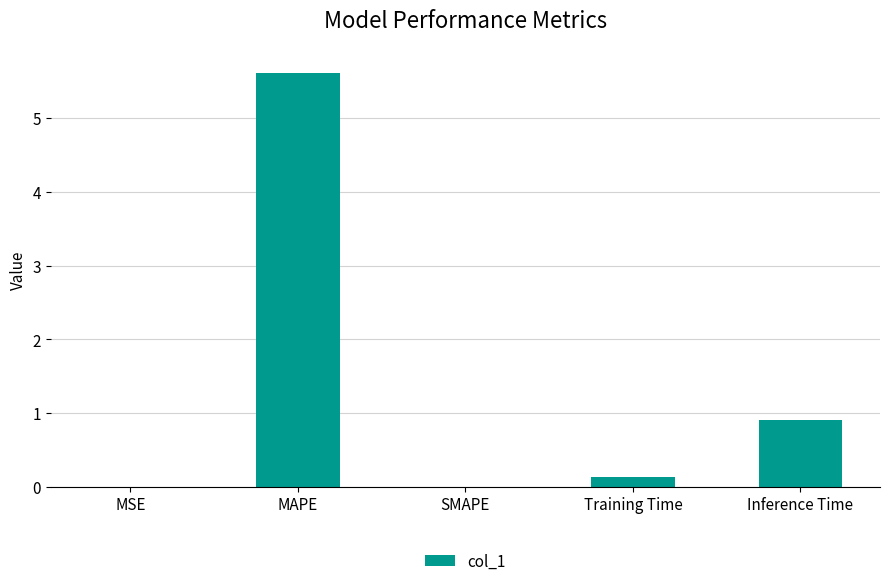

The value at SMAPE is 0.0. True or false?

True